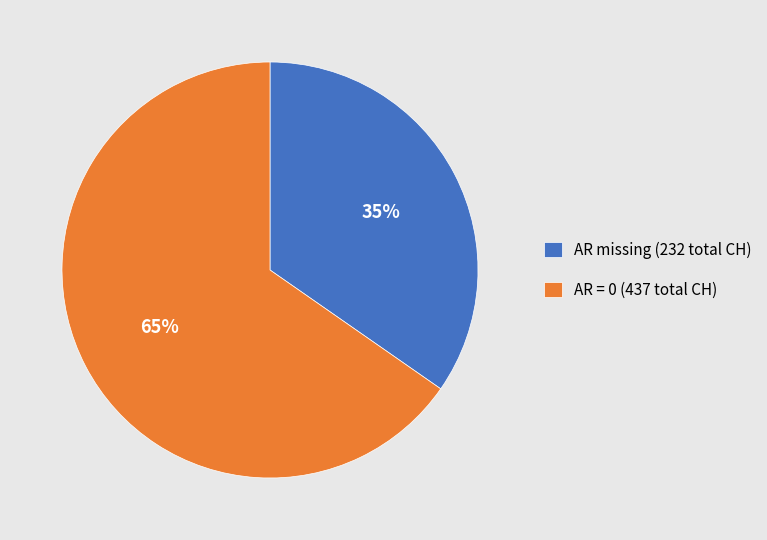

Rank the categories by value from highest to lowest.

AR = 0 (437 total CH), AR missing (232 total CH)